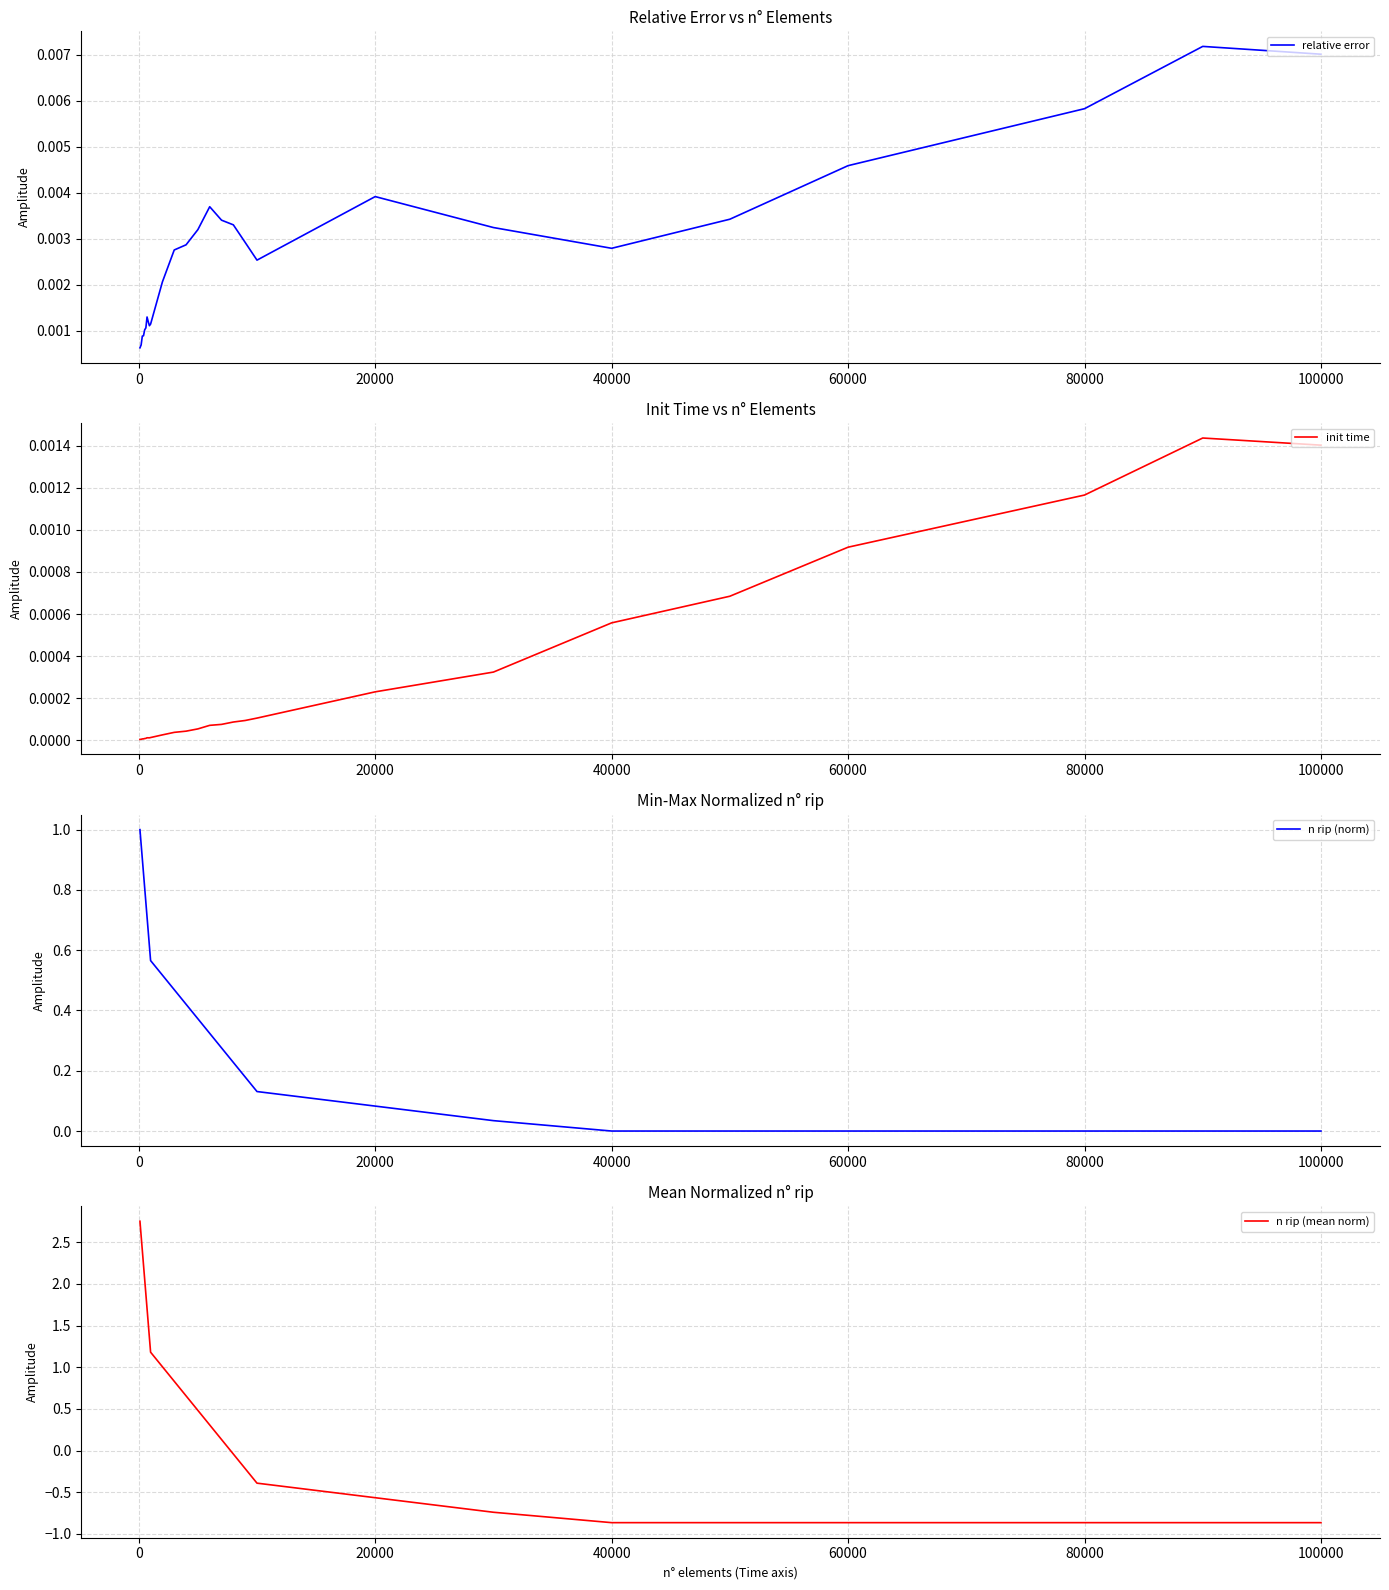

After their last crossing, which series has the higher values: init time or n rip (mean norm)?

init time